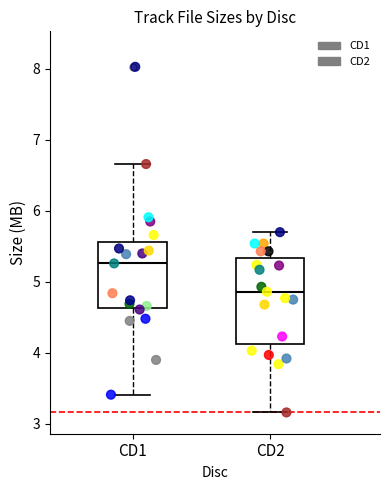

Comparing the boxes themselves (not the whiskers), which one is the tallest?

CD2